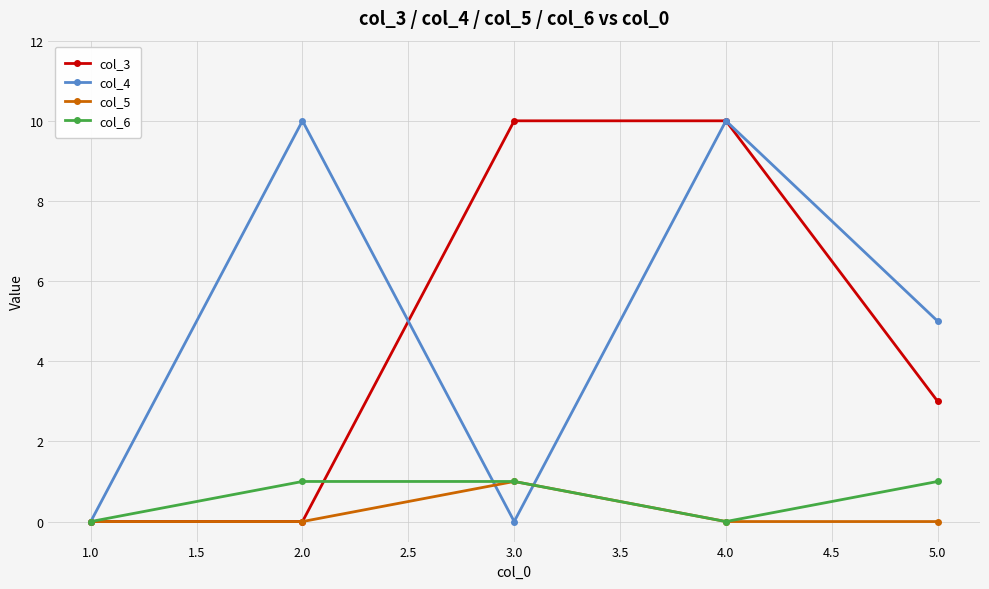

At which category does col_6 reach its first local valley?

4.0